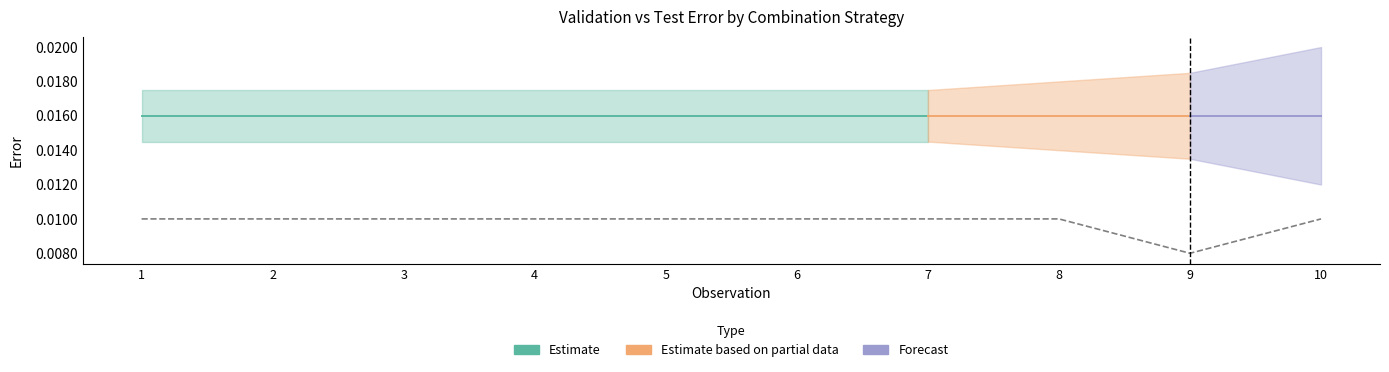

List the labels in order of value, smallest first.

9, 1, 2, 3, 4, 5, 6, 7, 8, 10